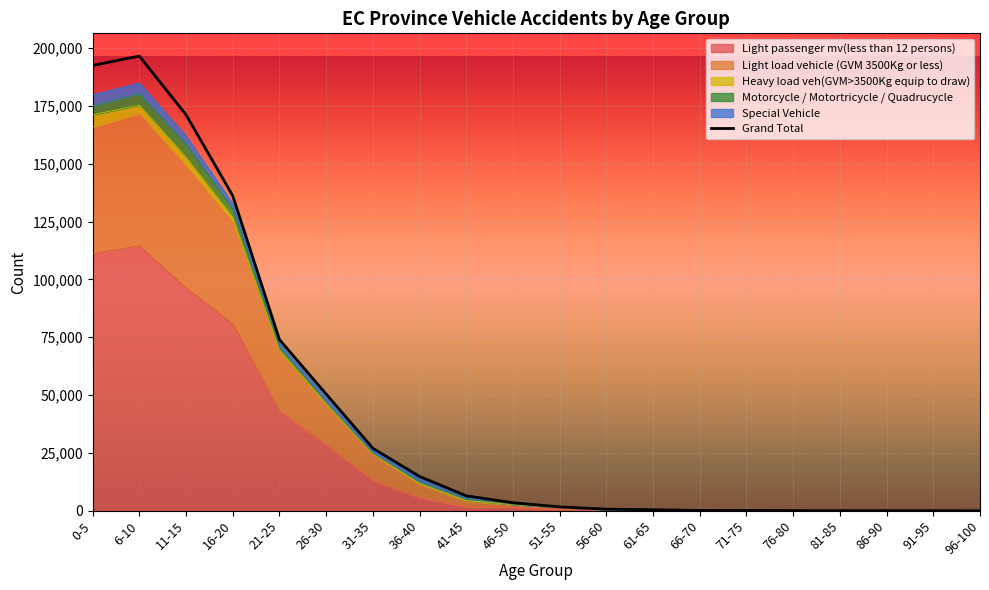

True or false: the data shows 454 at 61-65.

True